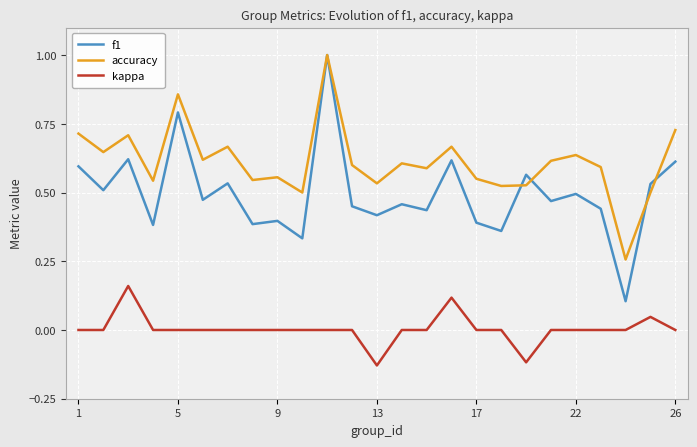

True or false: accuracy and kappa cross at least once.

False